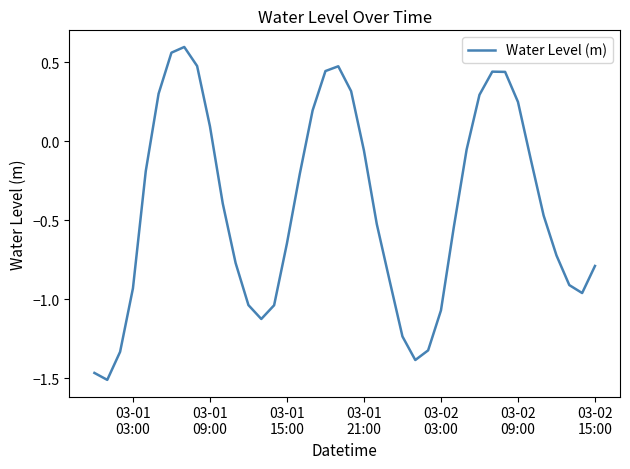

What is the difference between the maximum and minimum values?

2.1